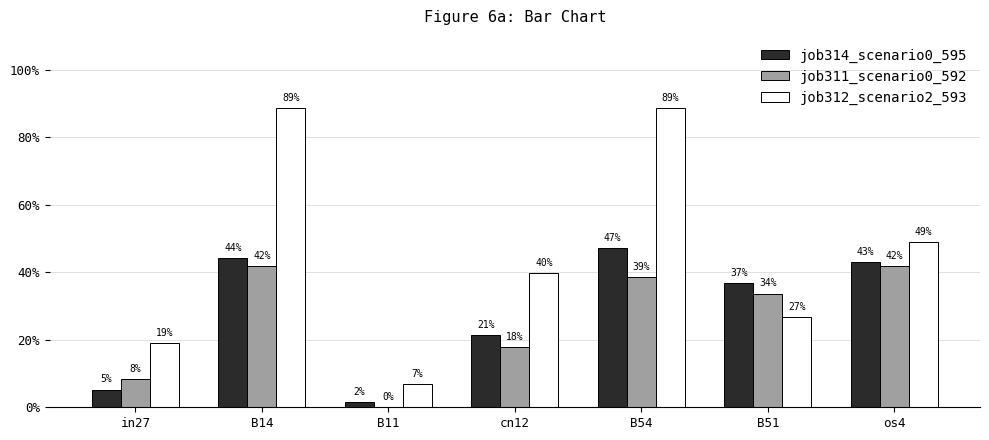

Reading left to right, transcribe all the data shown in this chart.

job314_scenario0_595: 0.1	0.4	0.0	0.2	0.5	0.4	0.4
job311_scenario0_592: 0.1	0.4	0.0	0.2	0.4	0.3	0.4
job312_scenario2_593: 0.2	0.9	0.1	0.4	0.9	0.3	0.5